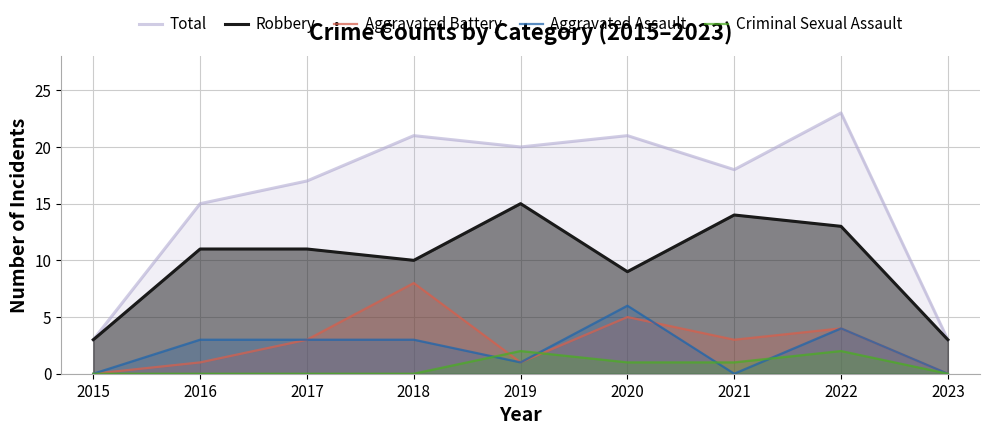

The value of Robbery at 2016 is 17. True or false?

False